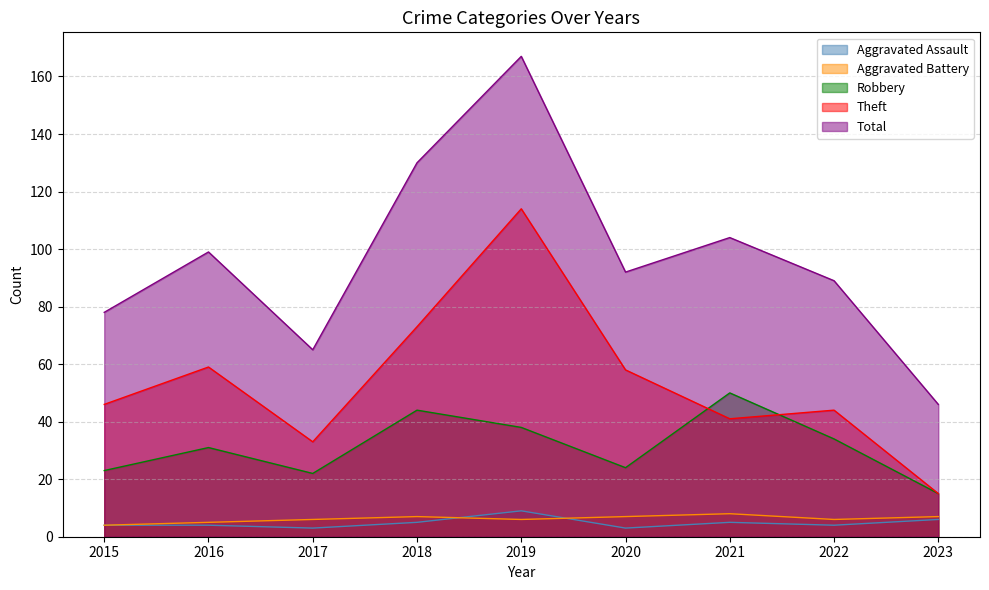

What is the approximate value of Aggravated Assault at 2019?

9